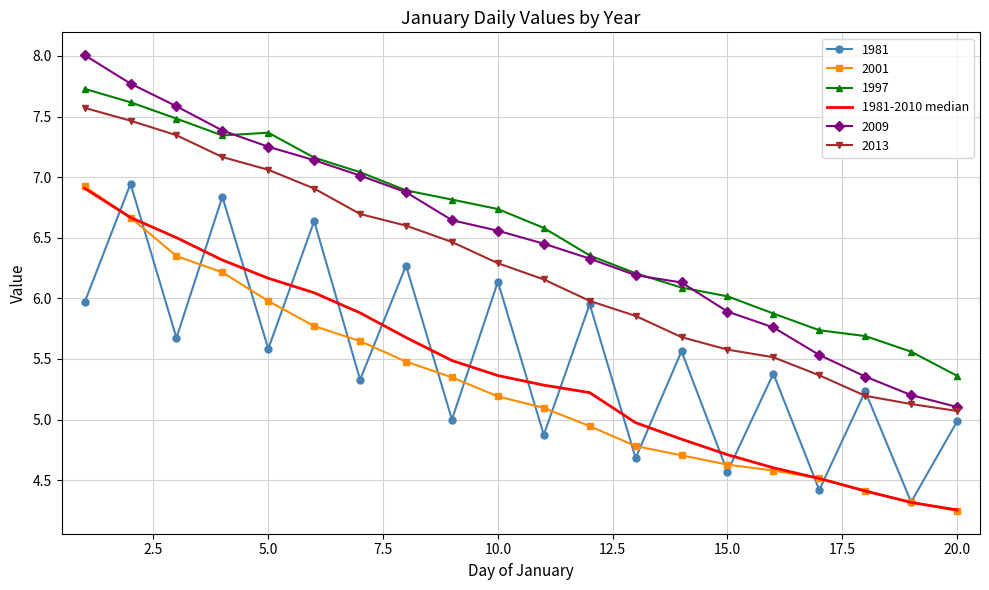

True or false: 1997 and 1981 intersect in this chart.

False